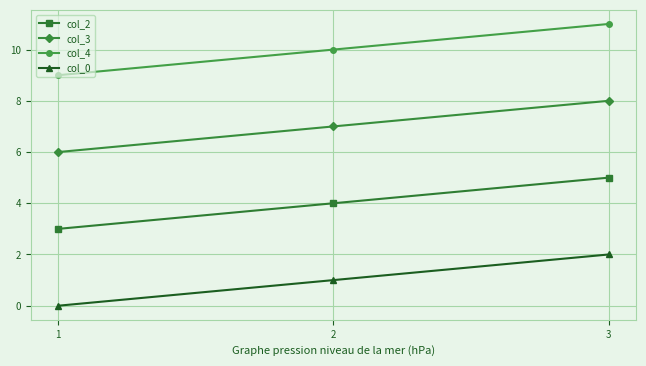

Reading right to left, list all the values displayed in this chart.

col_2: 5	4	3
col_3: 8	7	6
col_4: 11	10	9
col_0: 2	1	0